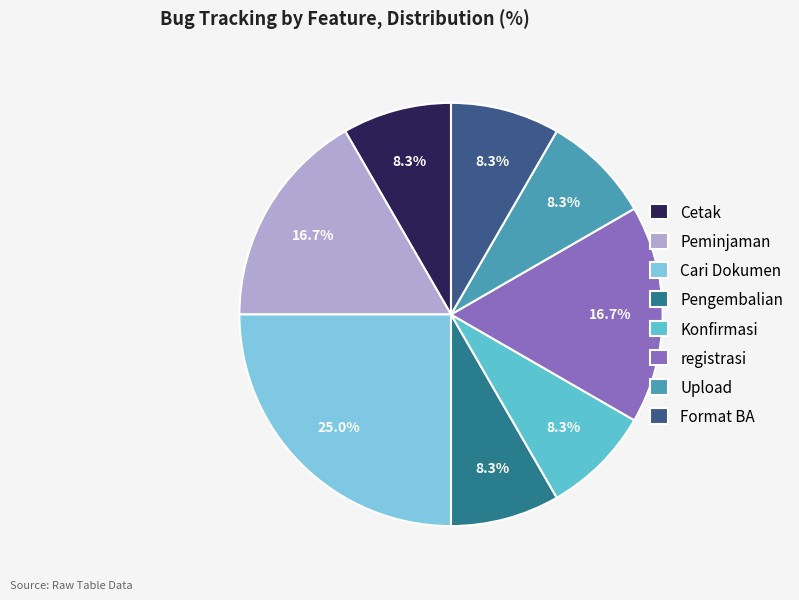

How many slices are in this pie chart?

8